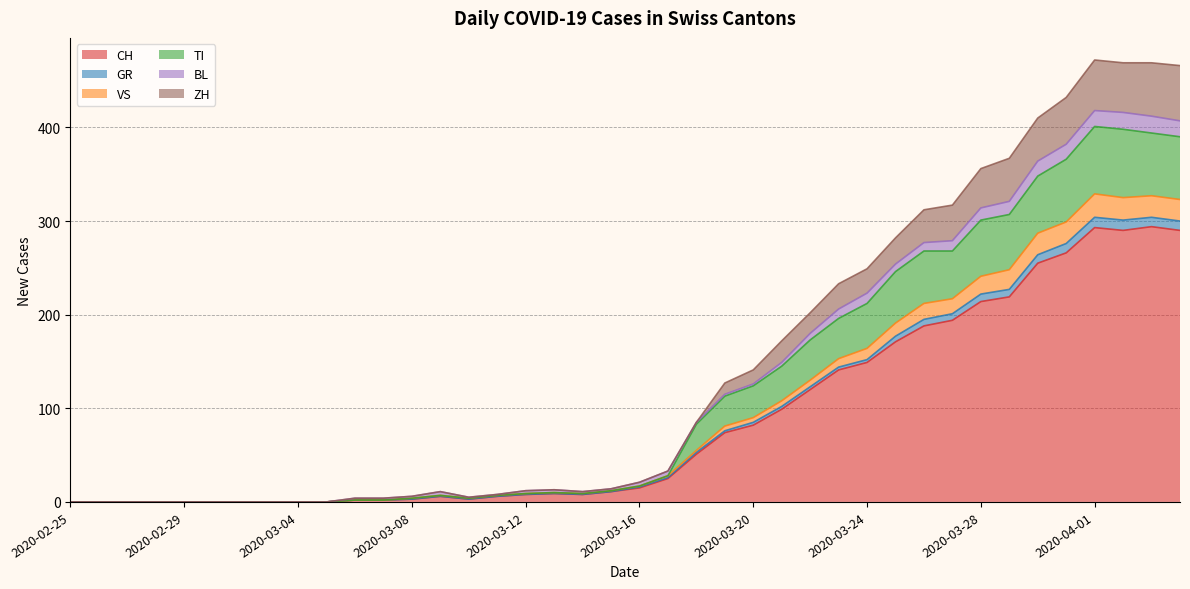

Does the chart display data point markers on the line(s)?

No